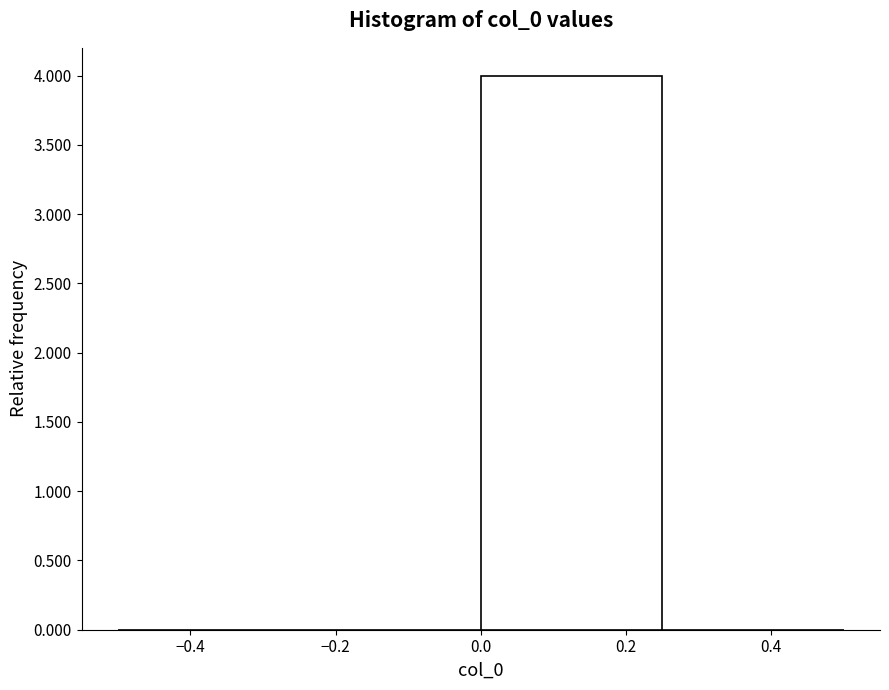

Over which range of the x-axis is the bar tallest?

0.00 to 0.25